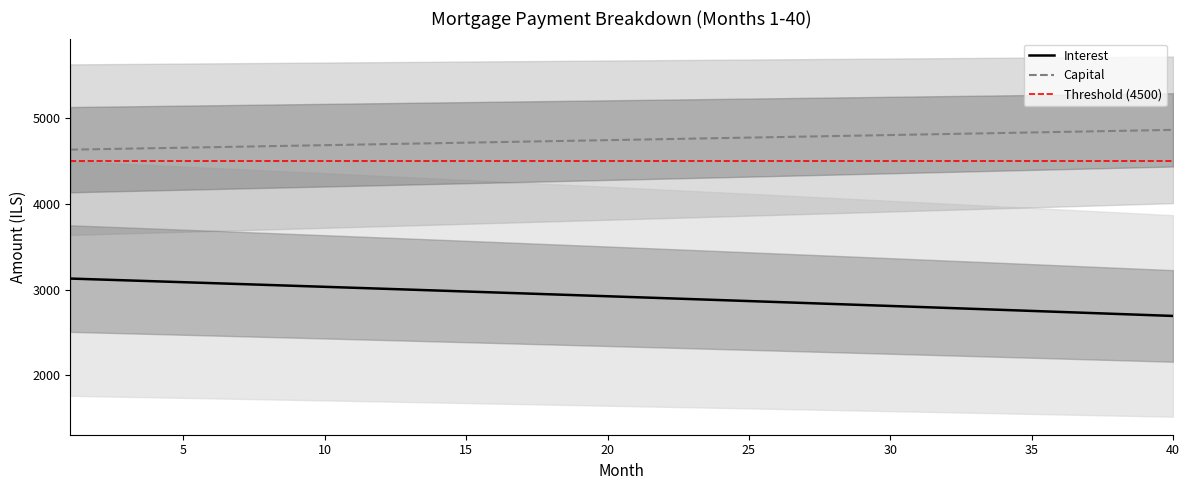

What is the difference between the highest and lowest values at 21?

1841.7